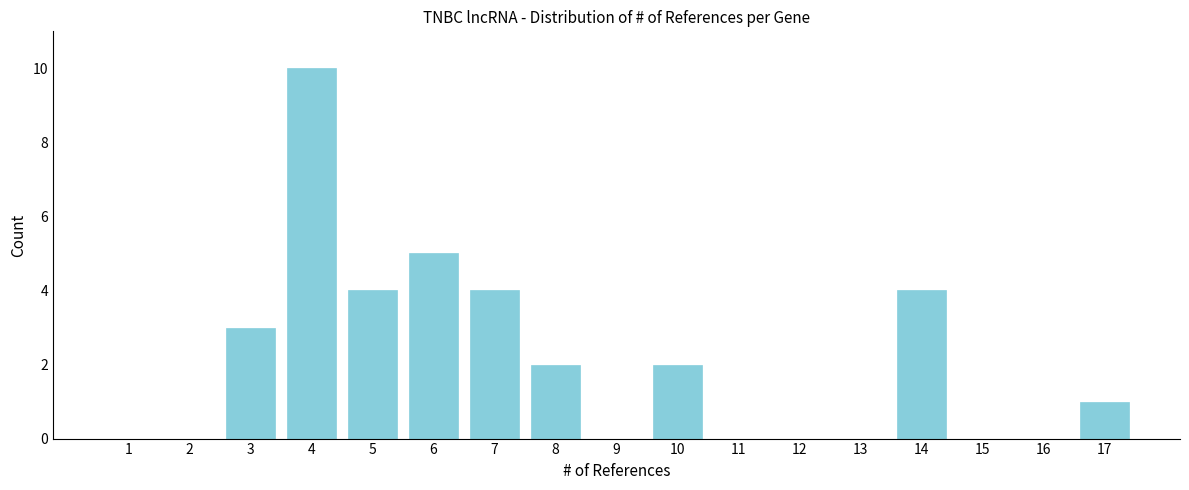

Reading right to left, transcribe all the data shown in this chart.

17=1	16=0	15=0	14=4	13=0	12=0	11=0	10=2	9=0	8=2	7=4	6=5	5=4	4=10	3=3	2=0	1=0